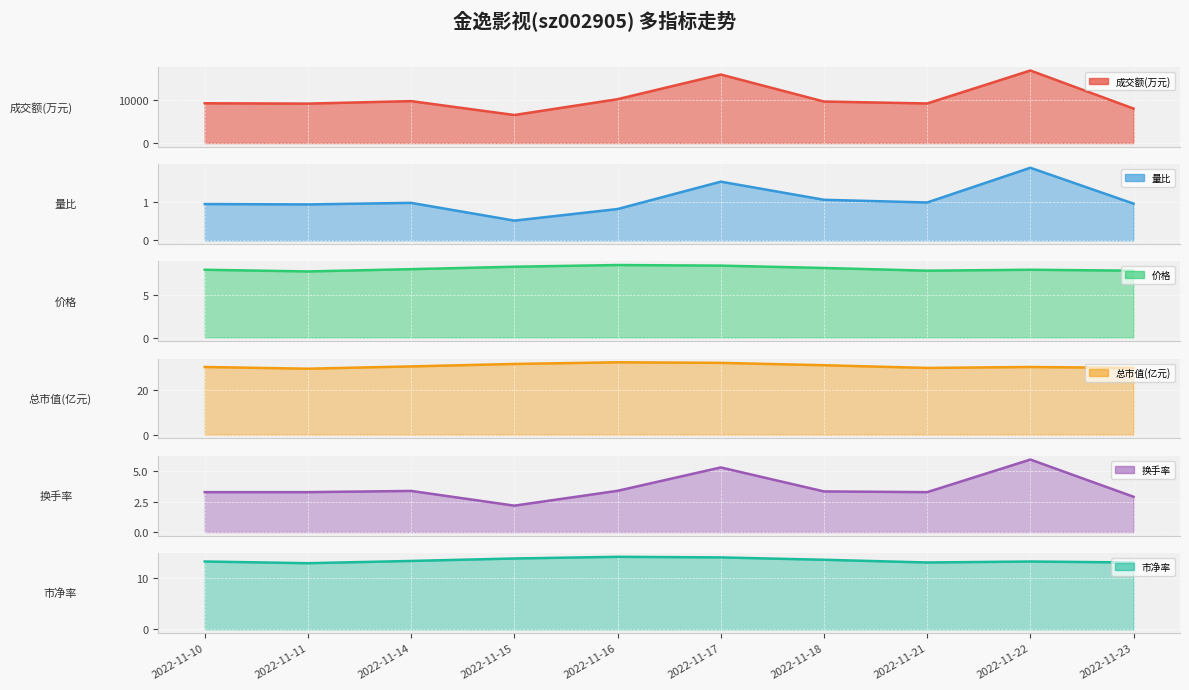

True or false: 成交额(万元) and 总市值(亿元) cross at least once.

False